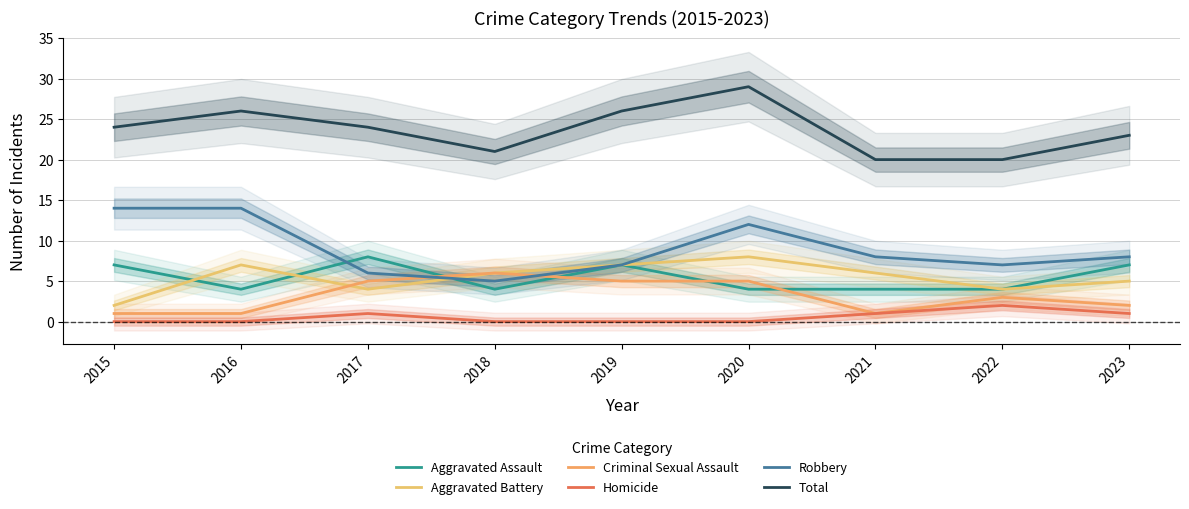

Does the chart display data point markers on the line(s)?

No